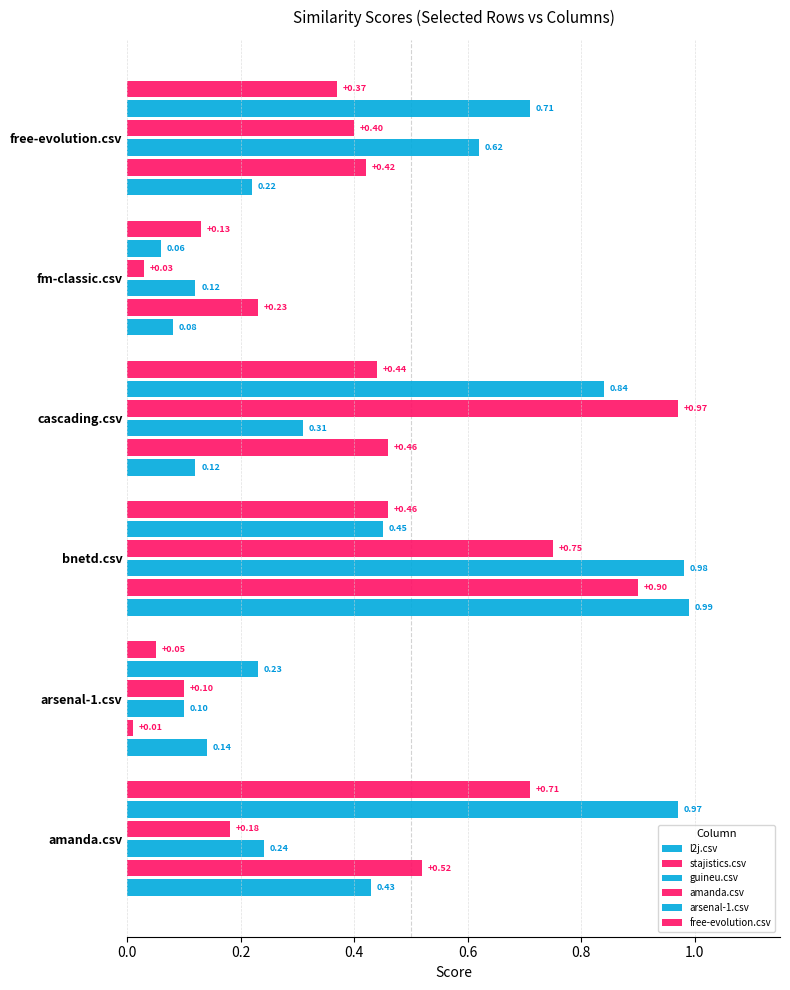

Count the number of categories in the chart.

6